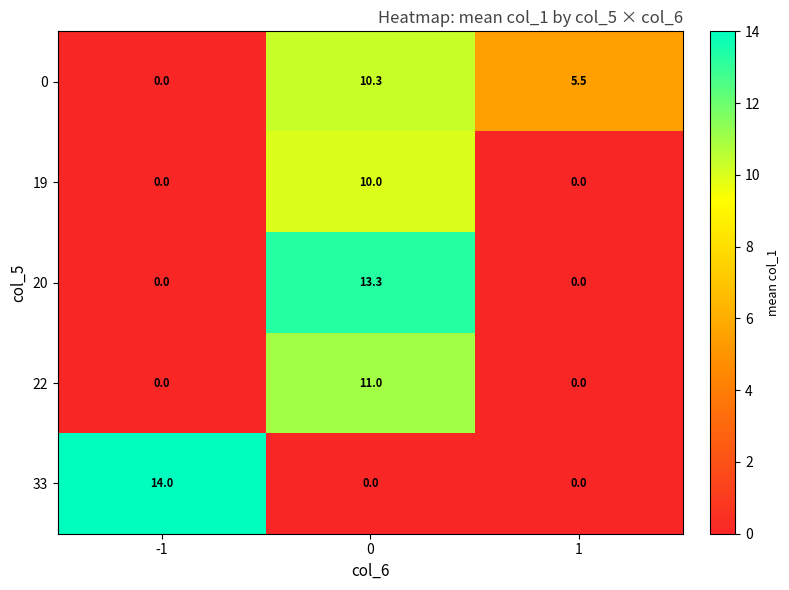

How many data points in 0 are less than 5?

1